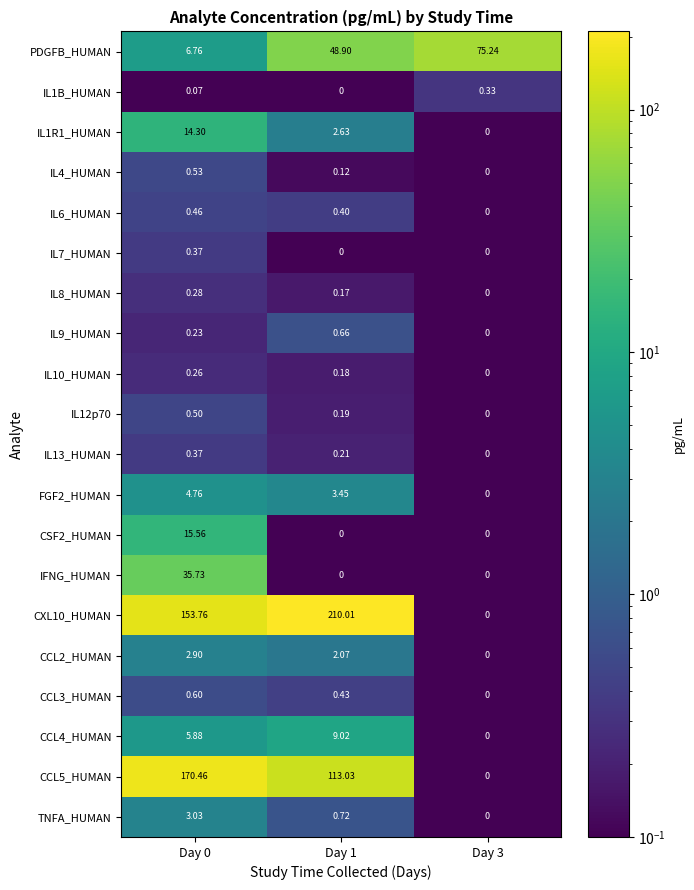

Is the value of PDGFB_HUMAN at Day 0 greater than the value of IL10_HUMAN at Day 0?

Yes